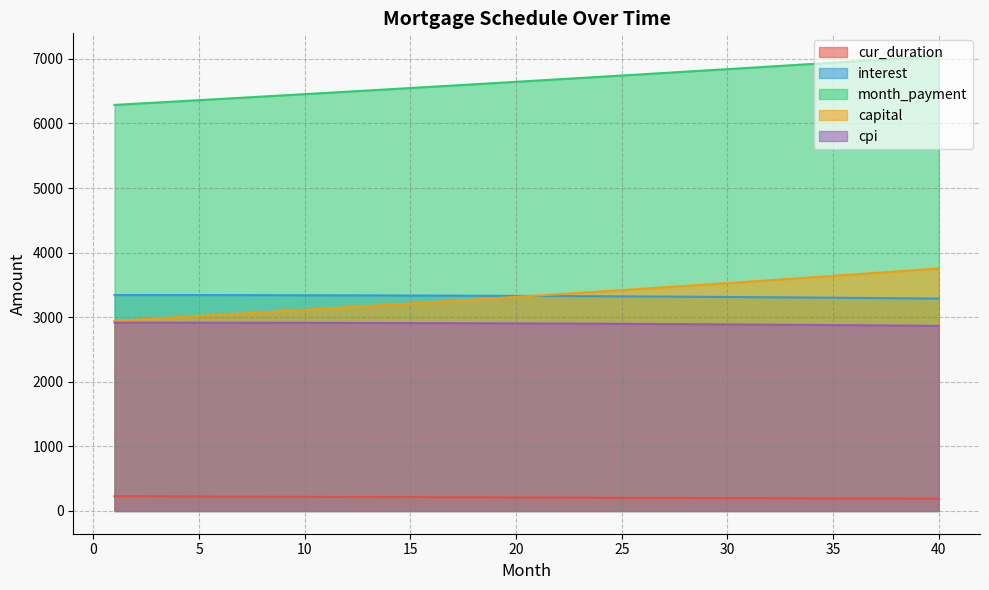

At how many categories does at least one series exceed 4754?

40